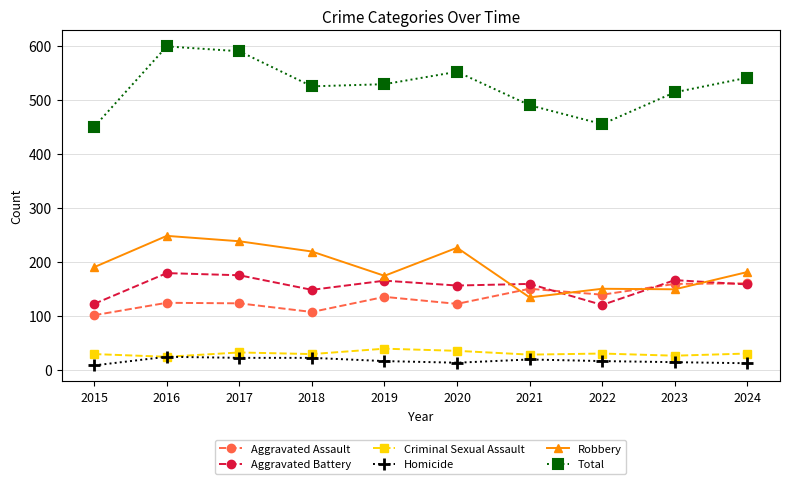

What is the total value across all series at 2016?

1198